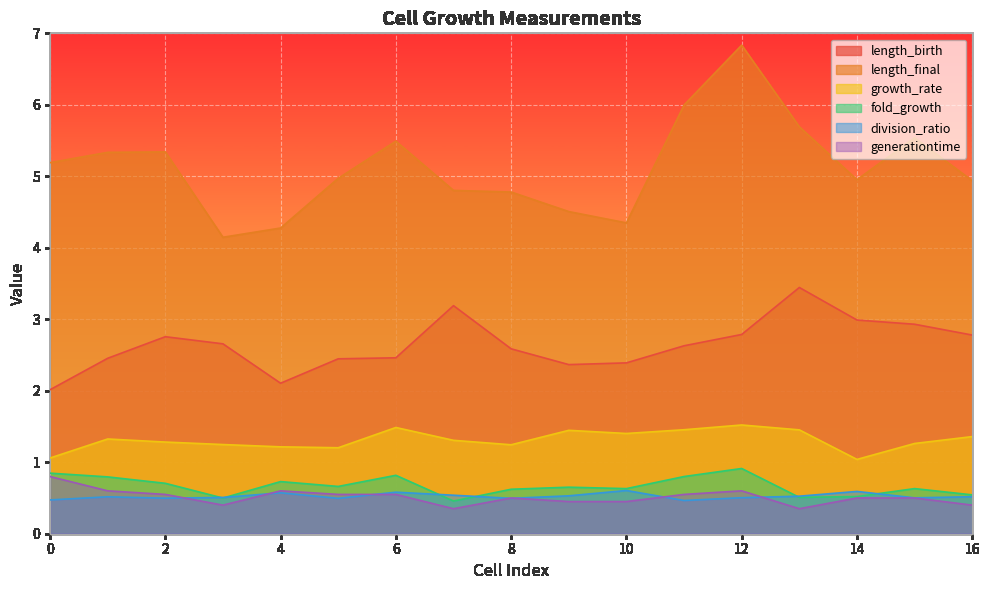

What is the sum of all growth_rate values?

22.3